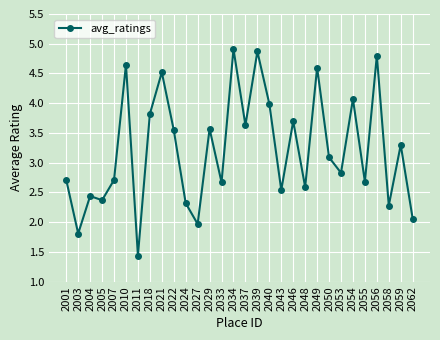

Which has a higher value, 2046 or 2029?

2046